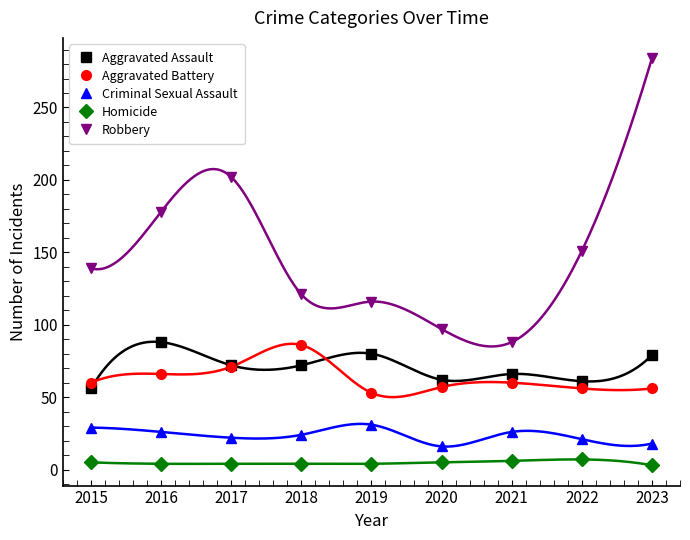

How many values in the Robbery series are below 139?

4